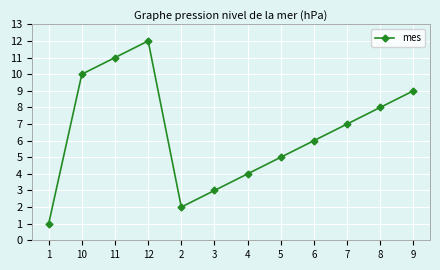

How many values are below 7?

6